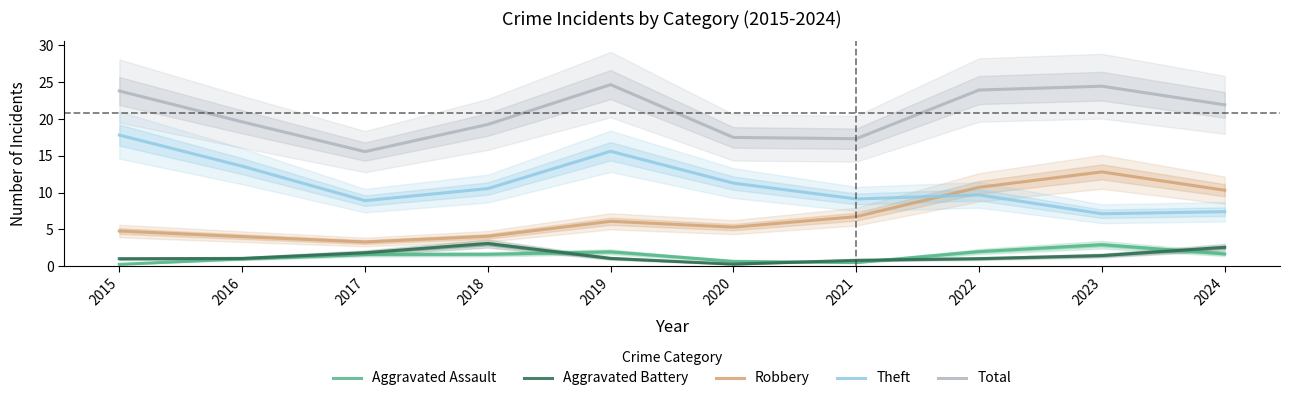

True or false: Aggravated Assault has a value of 2.9 at 2019.

False